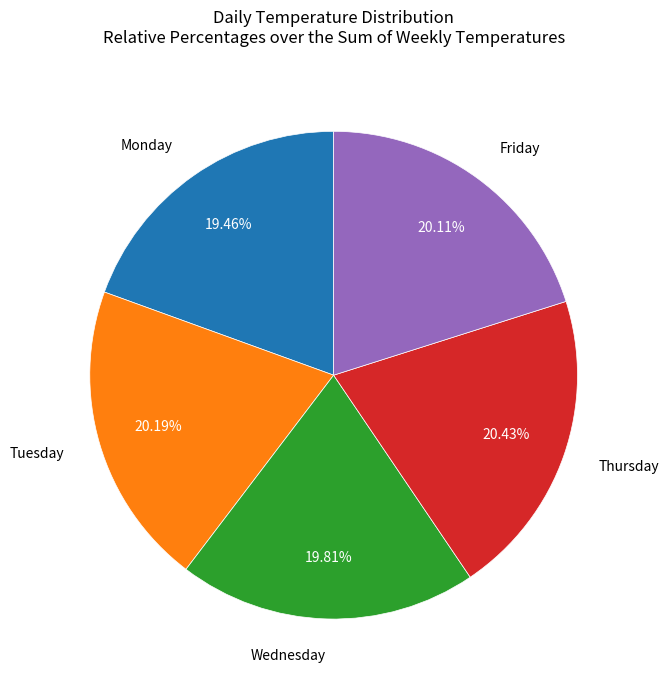

Does any single category account for the majority?

No